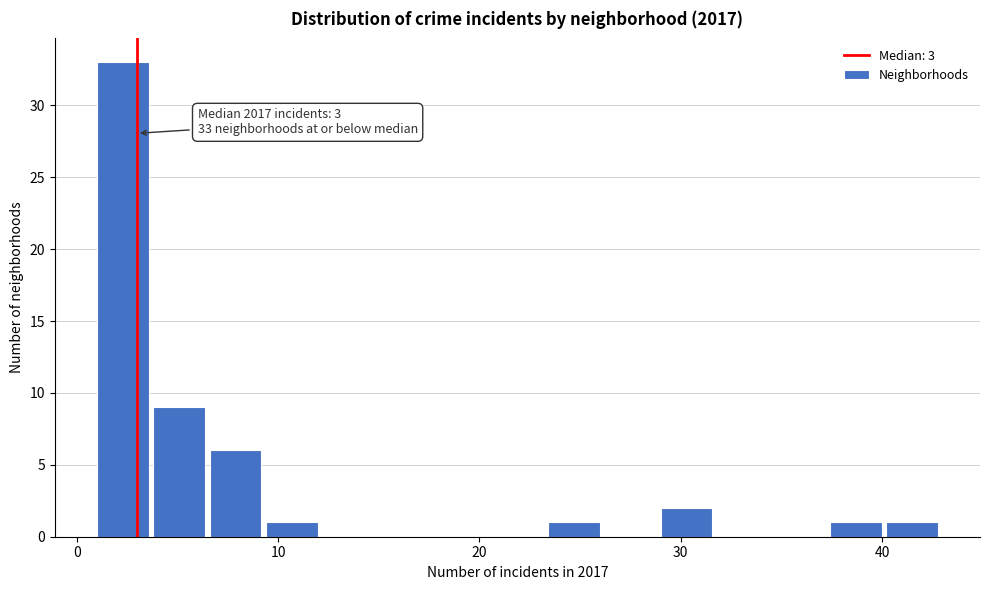

Around what value on the x-axis is the tallest bar? Give the approximate position of its centre, as read against the axis.

2